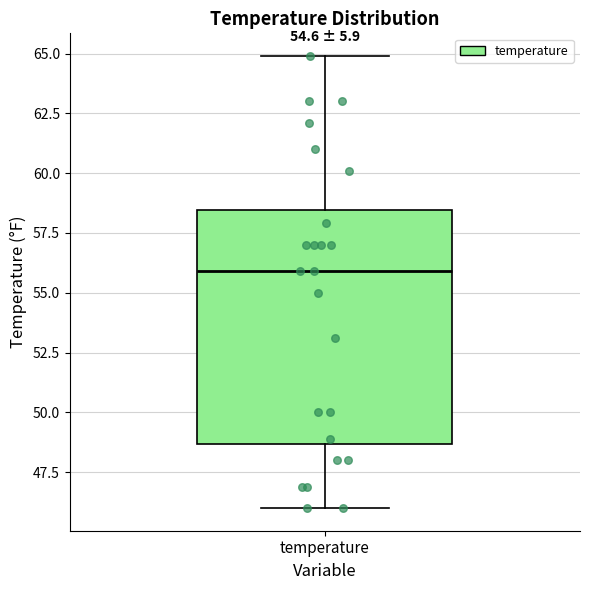

Transcribe this box plot: give where the median line is, the range the box spans, and where the two whiskers end, as read against the y-axis. The values are not printed on the chart, so give them approximately, as read against the axis.

median 56.0, box 48.5 to 58.5, whiskers 46.0 to 65.0